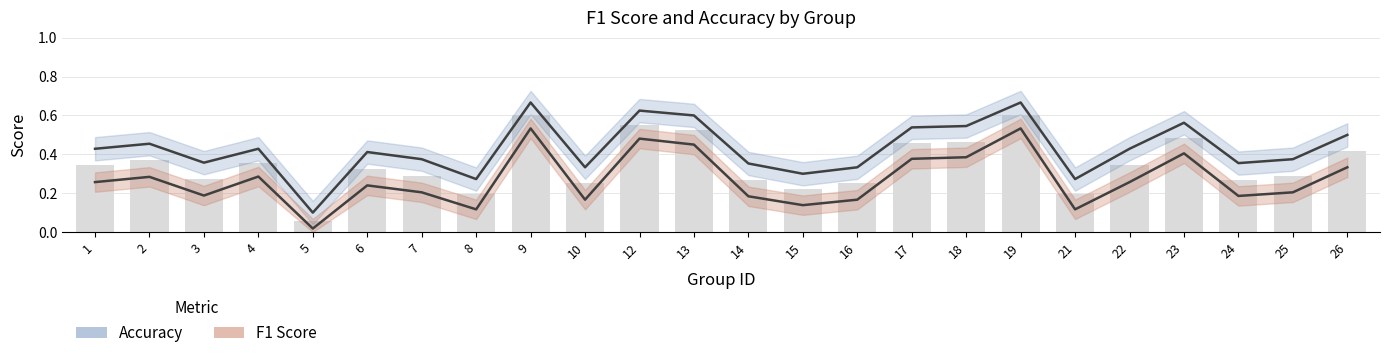

What are all the series names shown in the legend?

f1, accuracy